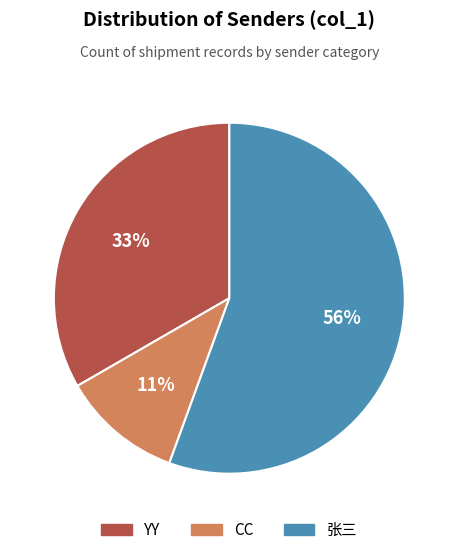

True or false: 张三 accounts for 67% of the total.

False